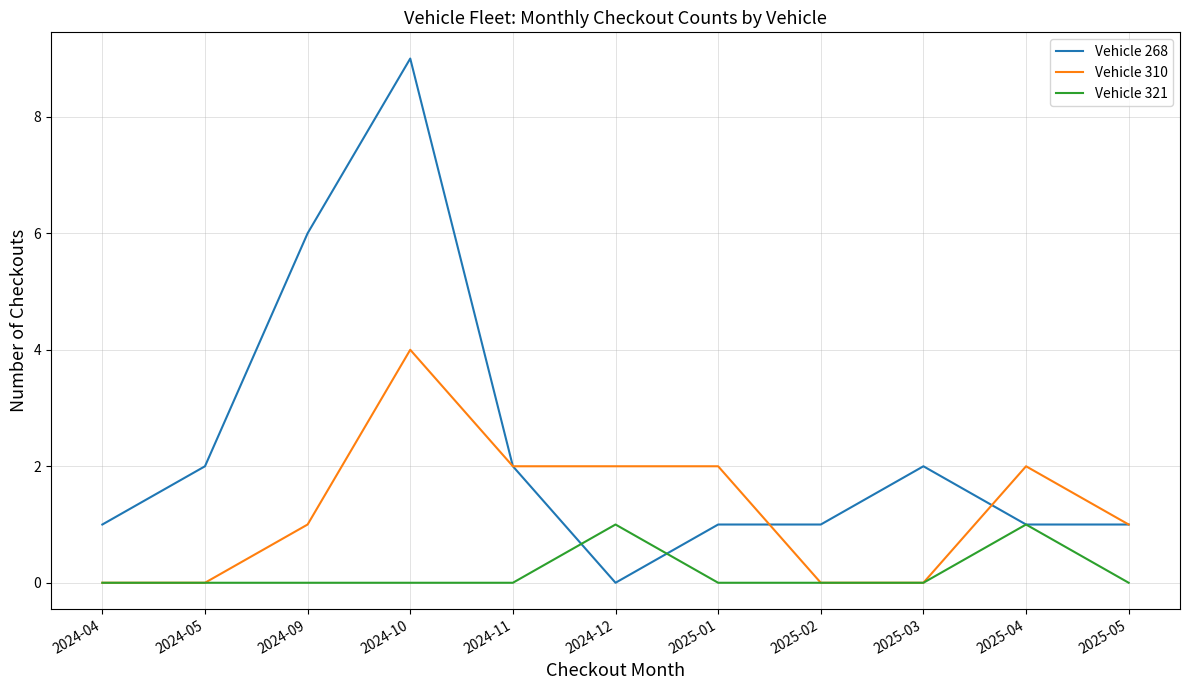

What is the maximum value shown in the chart?

9